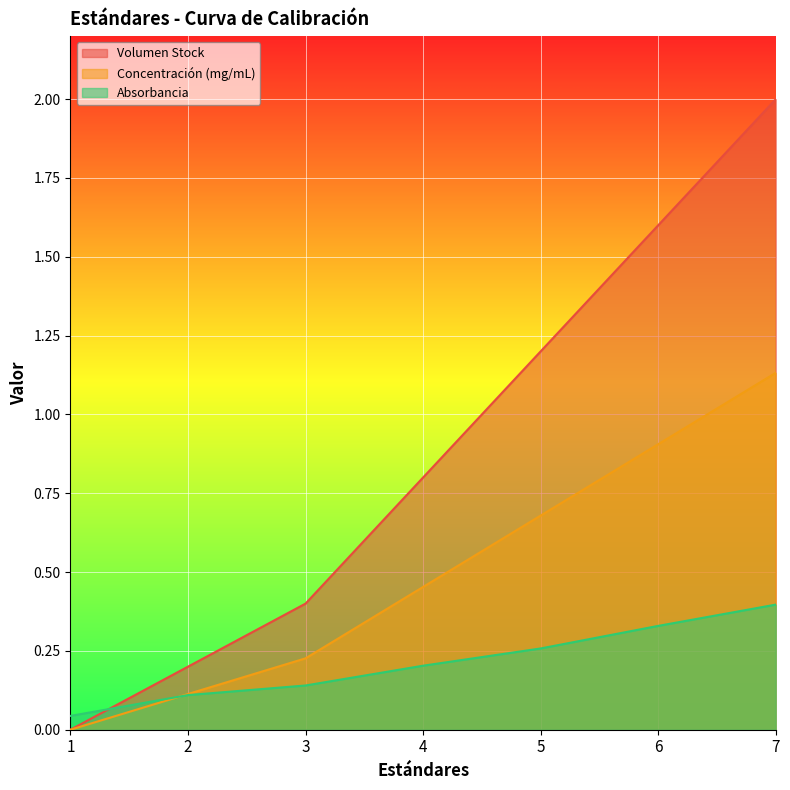

Count the Absorbancia values in the range 0 to 1.

7